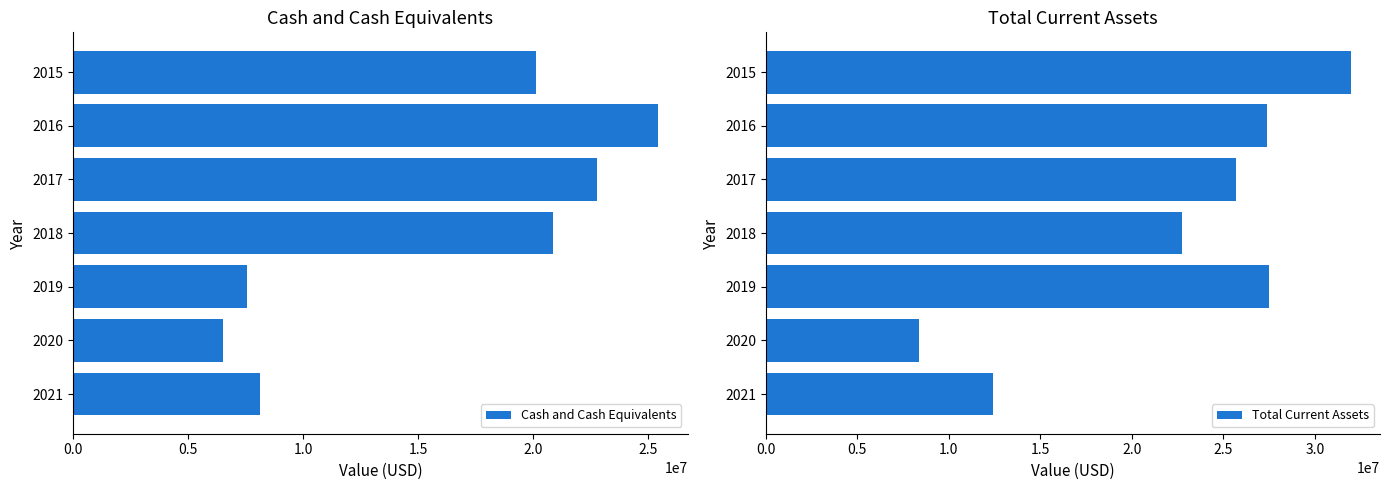

Reading right to left, extract all data points from this chart.

Cash and Cash Equivalents: 3.0=8137000	2.5=6533000	2.0=7575000	1.5=20892000	1.0=22793000	0.5=25458000	0.0=20140667
Total Current Assets: 3.0=12438000	2.5=8358000	2.0=27503000	1.5=22752000	1.0=25684000	0.5=27370000	0.0=31954969